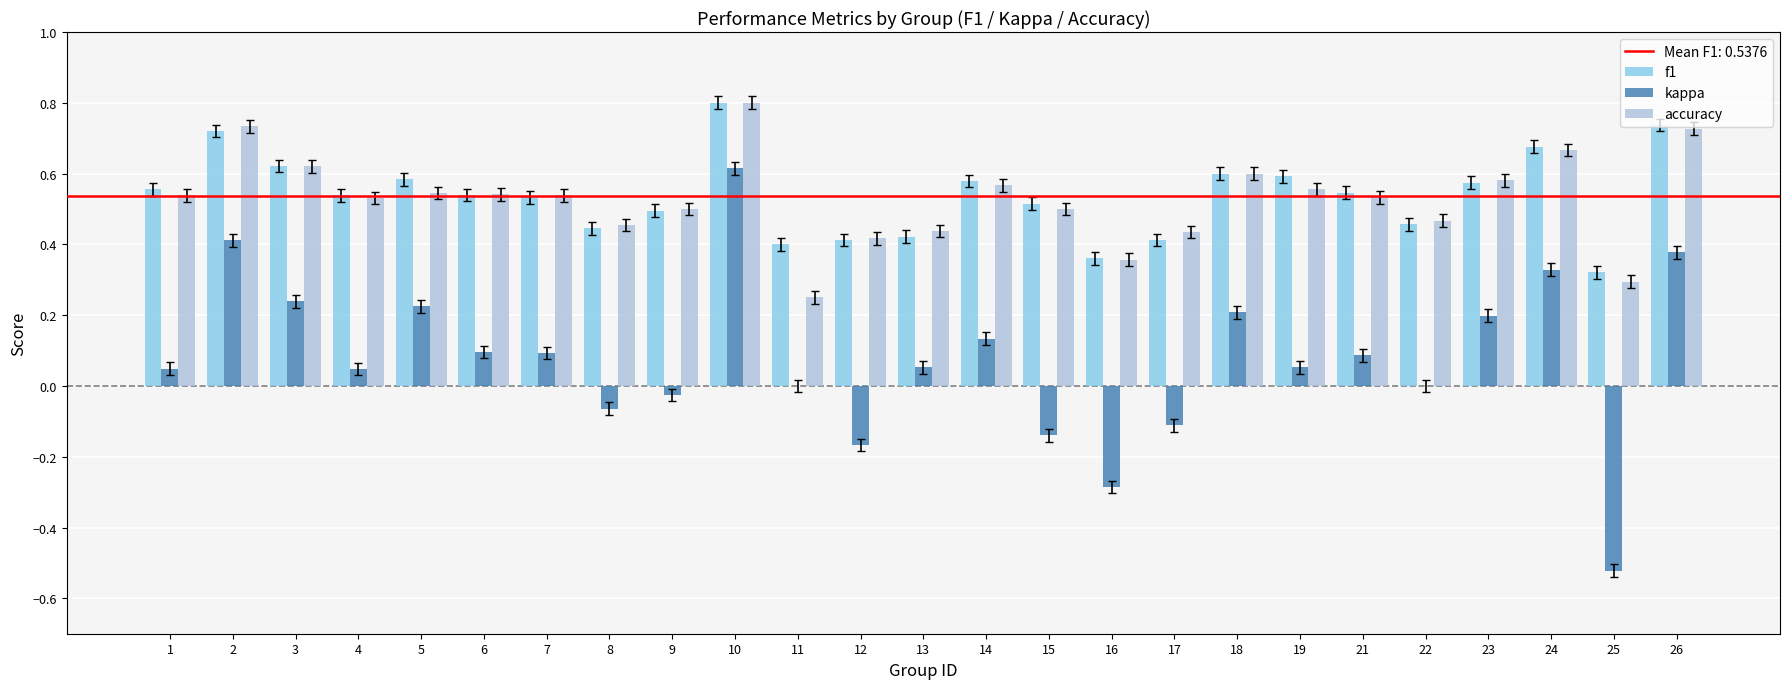

What is the sum of all accuracy values?

13.2